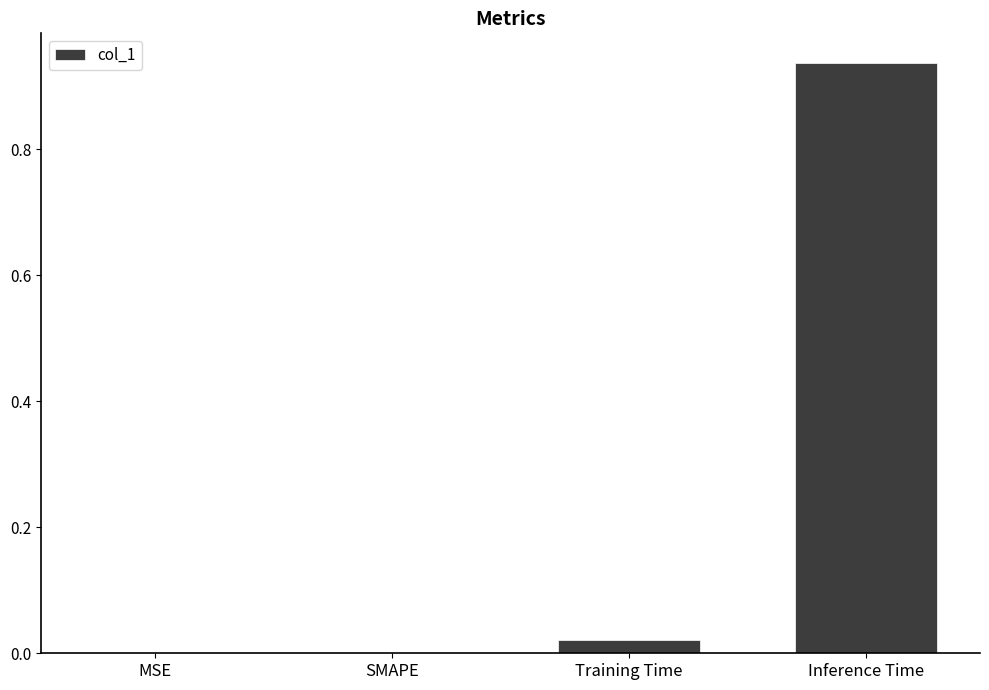

Are the bars grouped side by side (vs. stacked)?

No